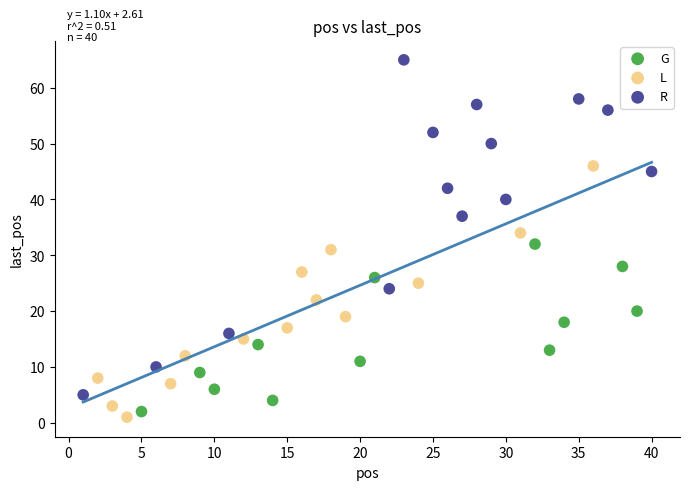

Which series has the widest spread of Y values?

R